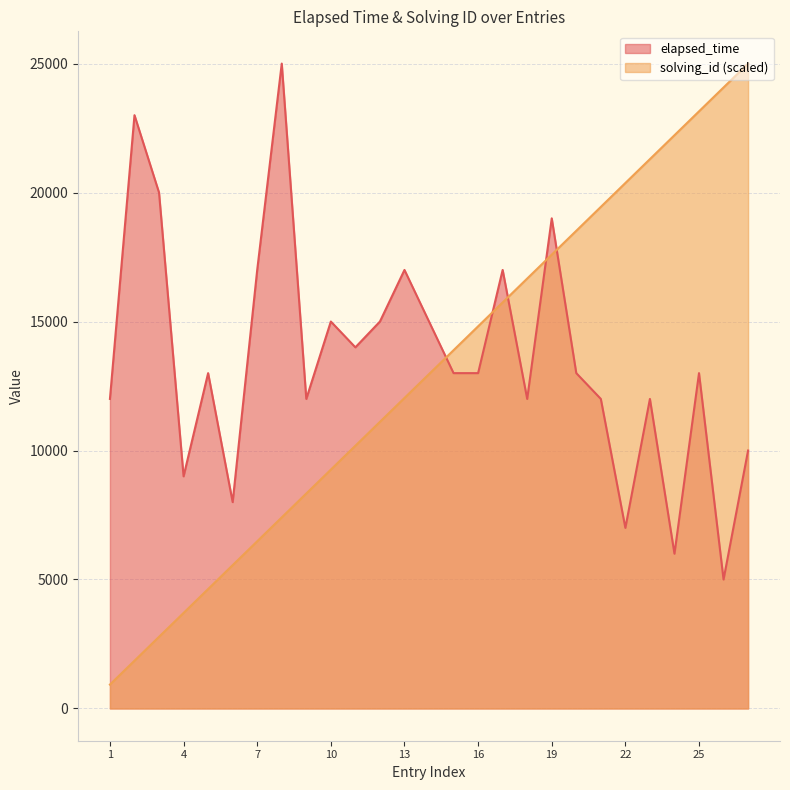

How many times do solving_id and elapsed_time cross each other?

5